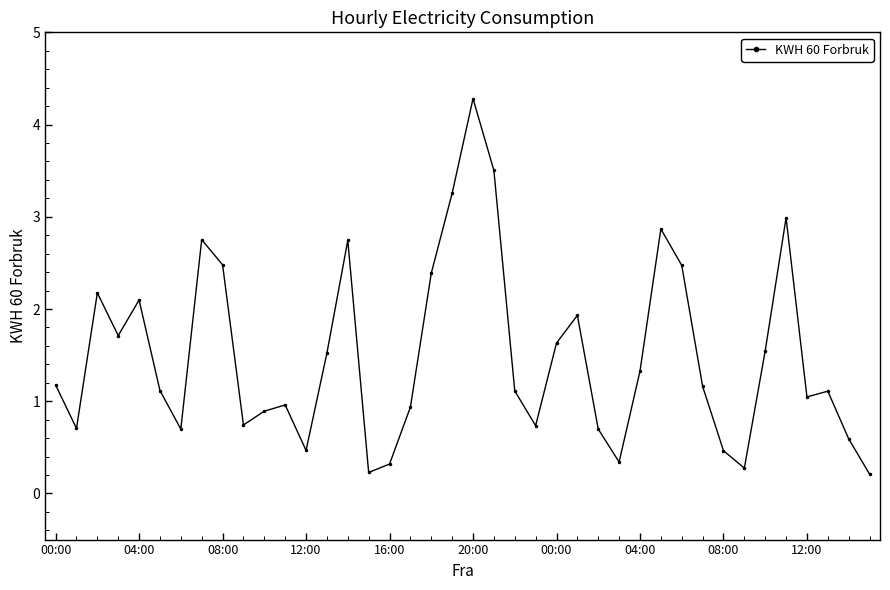

What is the value of the 35th point from the left?

1.5